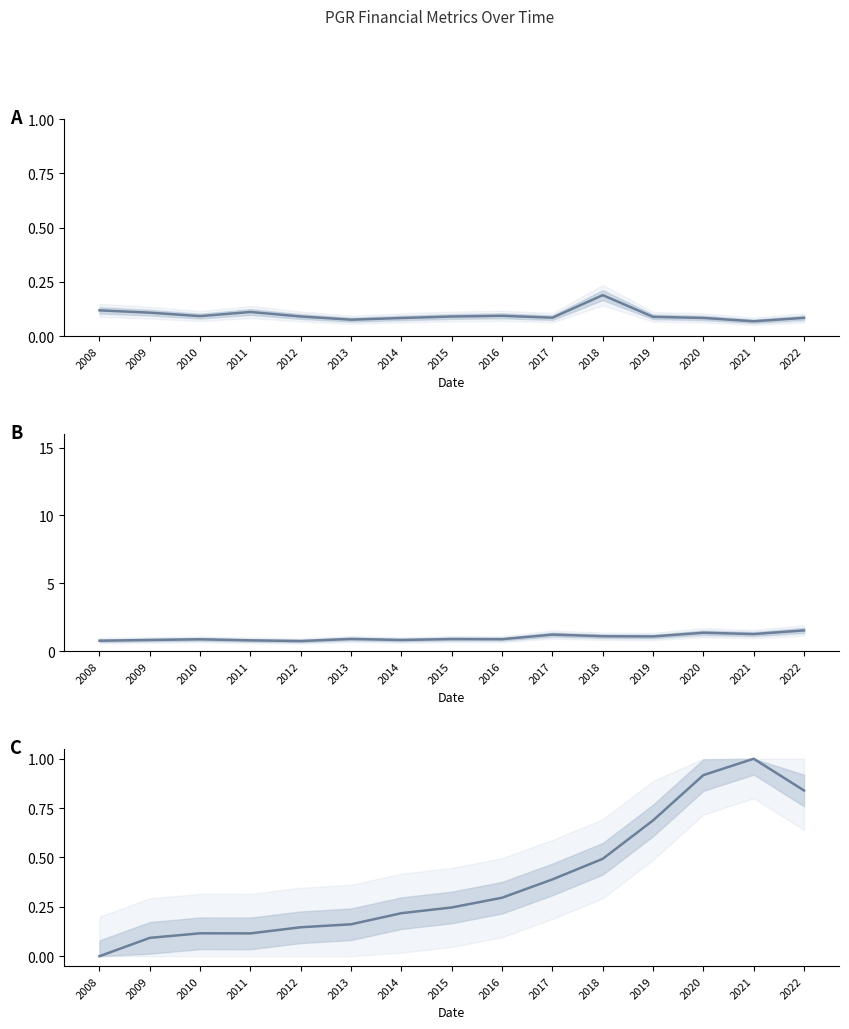

True or false: bookValuePerShare (norm) and debtToAssets cross at least once.

True